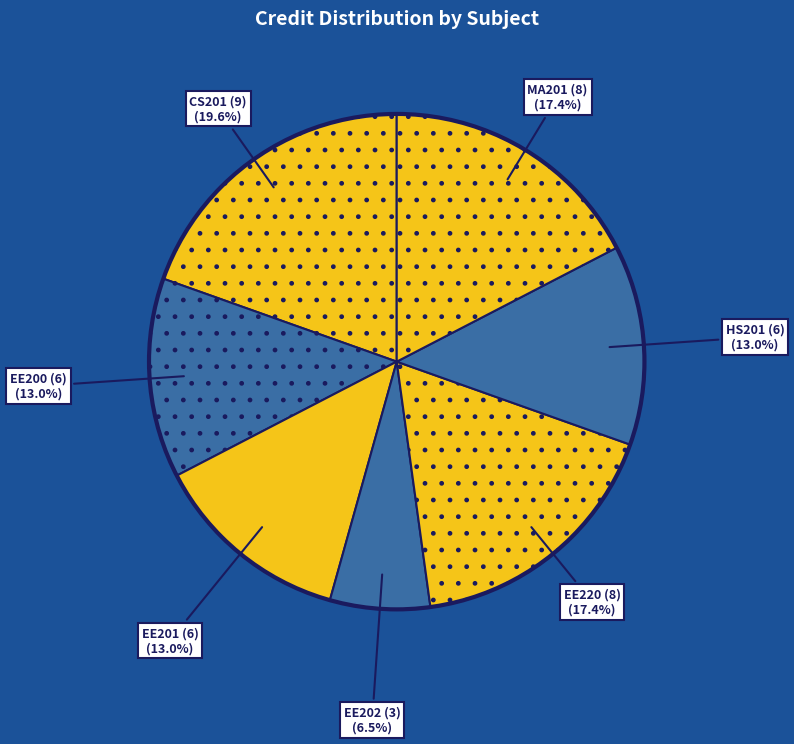

How many segments does this pie chart have?

7